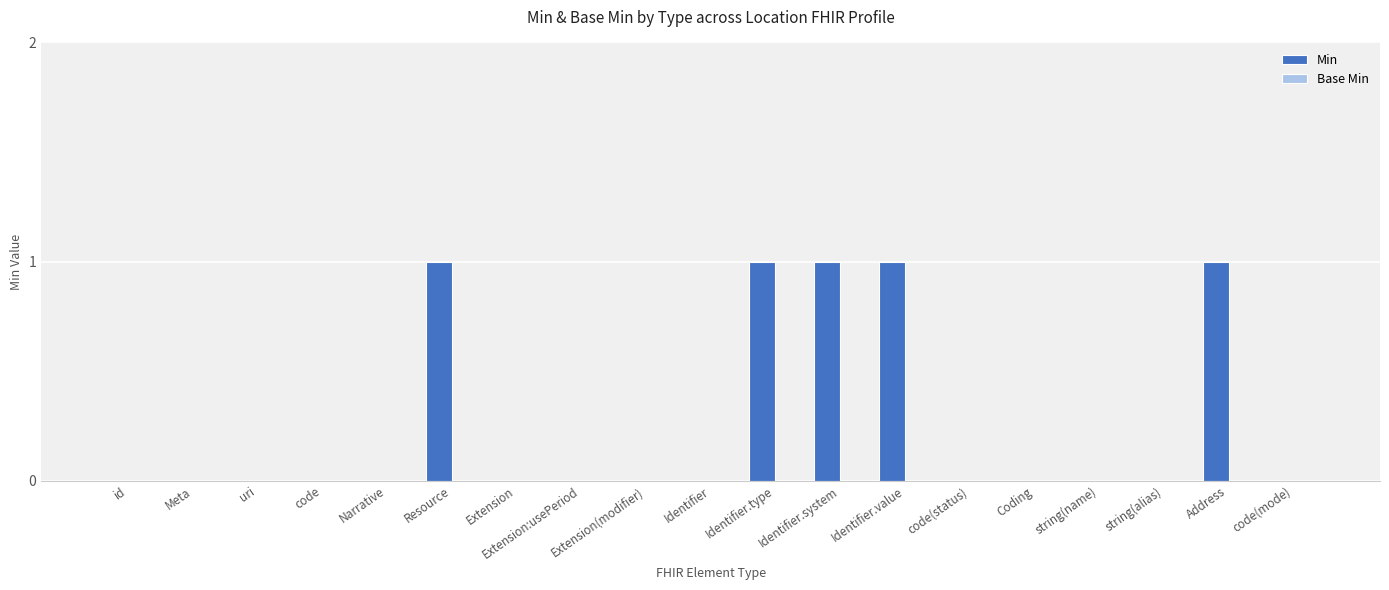

The value at Extension:usePeriod is 0. True or false?

True